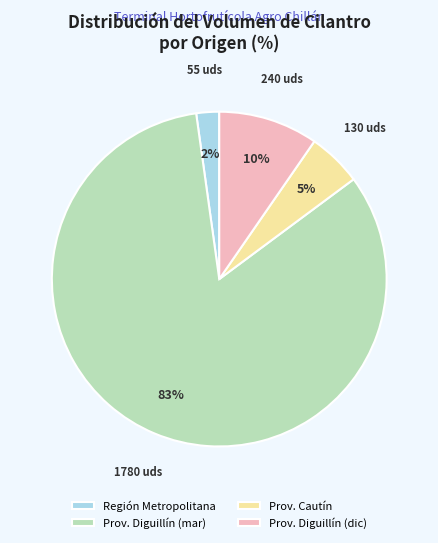

True or false: Prov. Diguillín (mar) accounts for 83% of the total.

True